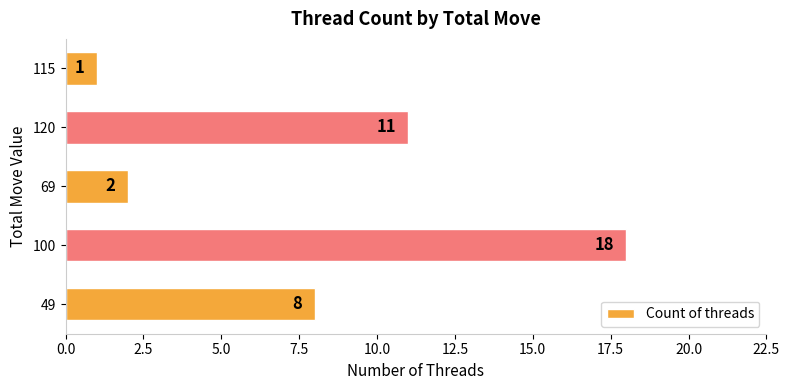

Reading bottom to top, list all the values displayed in this chart.

49=8	100=18	69=2	120=11	115=1